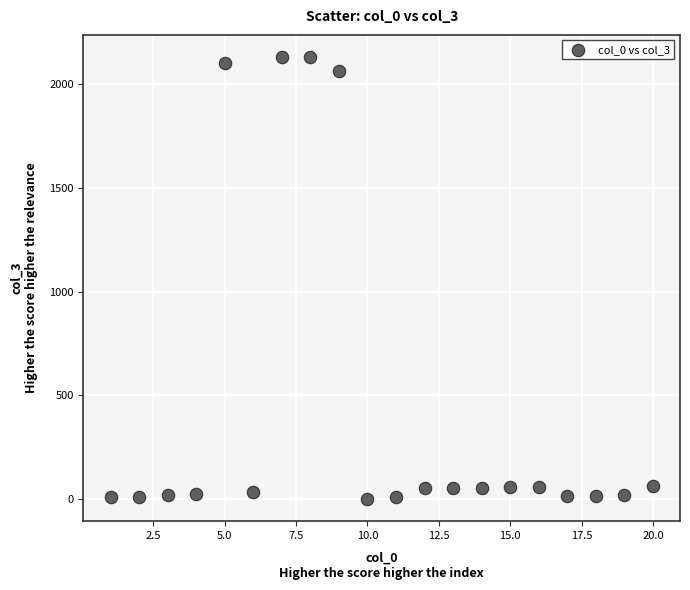

What is the range of Y values (max minus min)?

2130